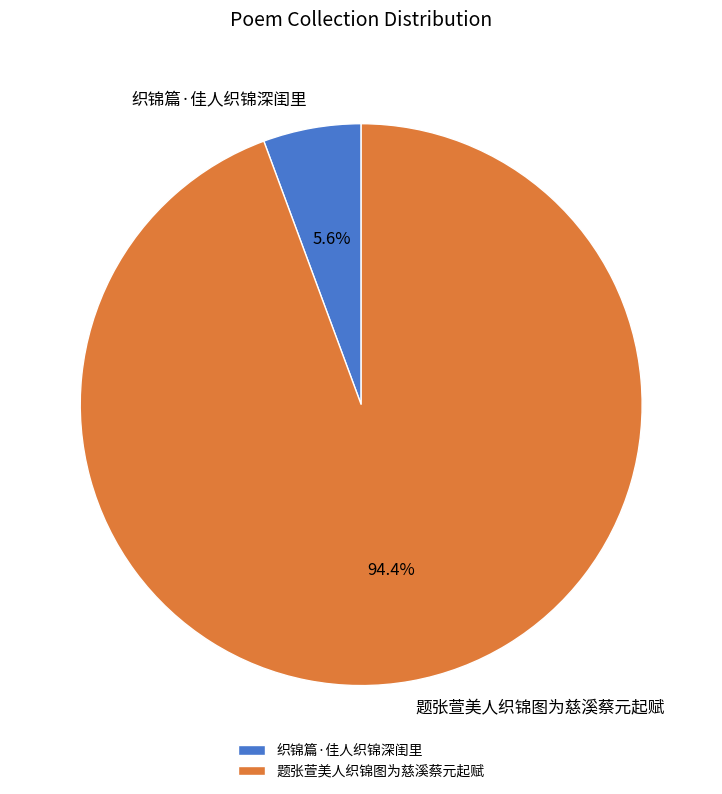

The 织锦篇·佳人织锦深闺里 slice represents 6% of the pie. True or false?

True